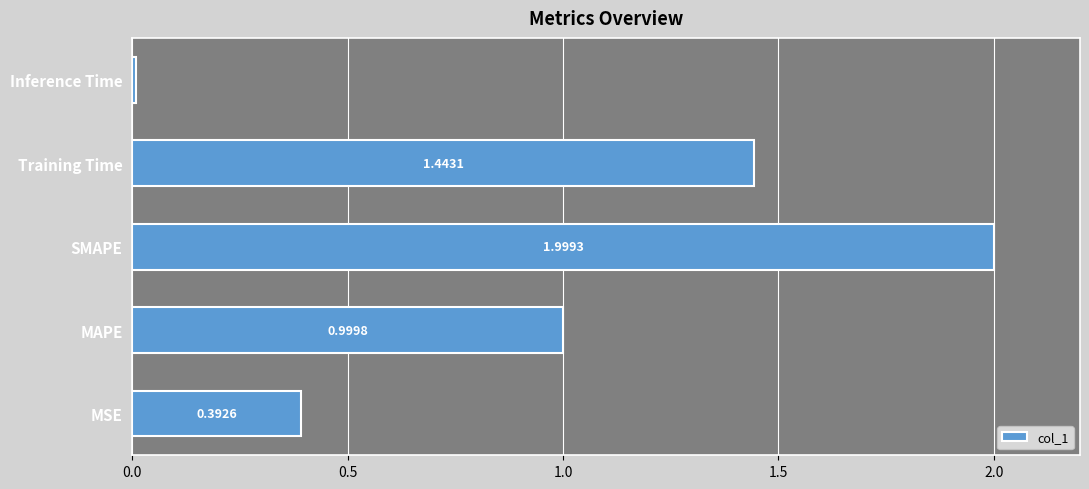

Which label corresponds to the smallest value in the chart?

Inference Time